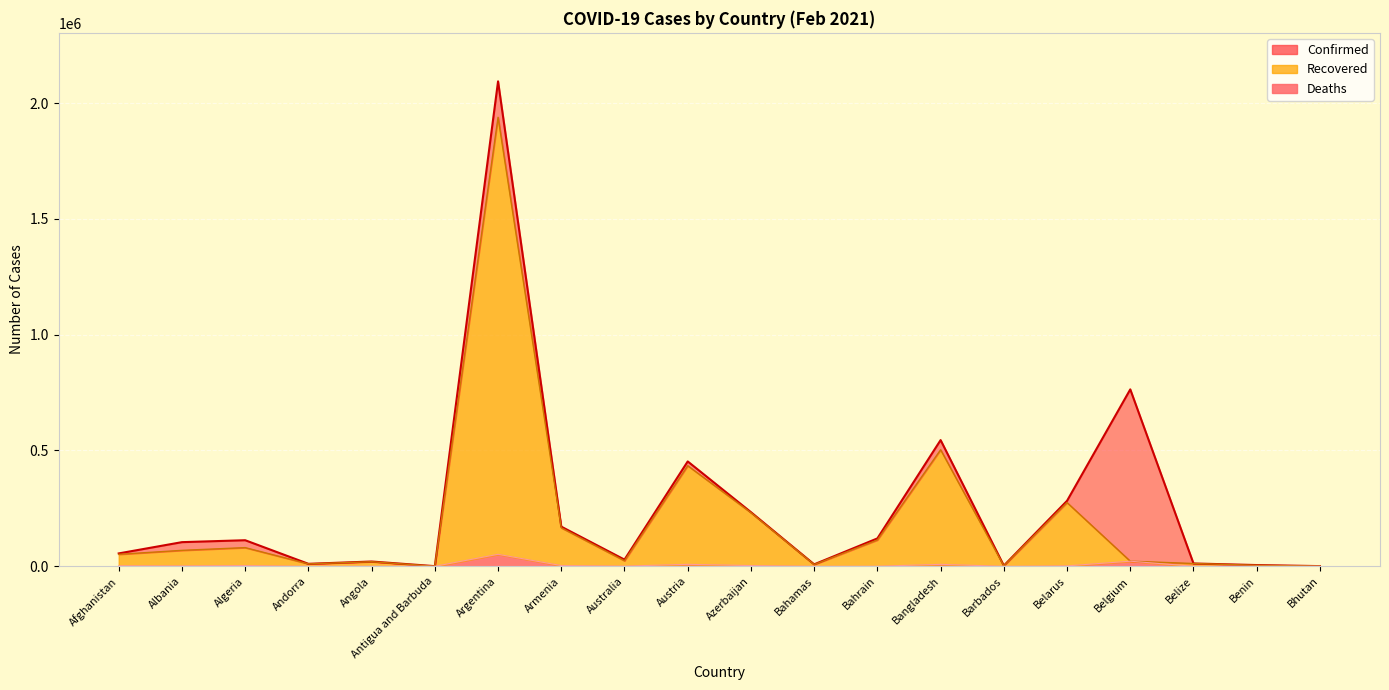

The value of Confirmed at Antigua and Barbuda is 701. True or false?

True